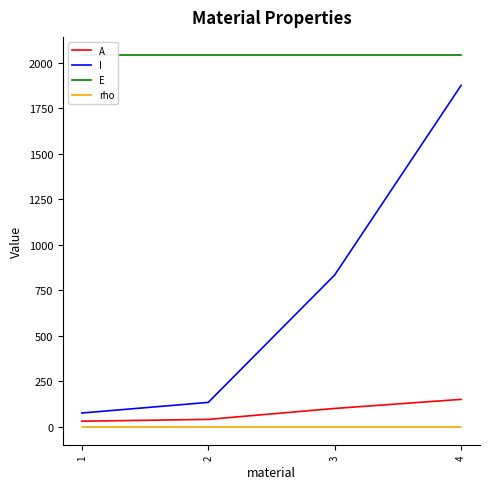

True or false: rho and E cross at least once.

False